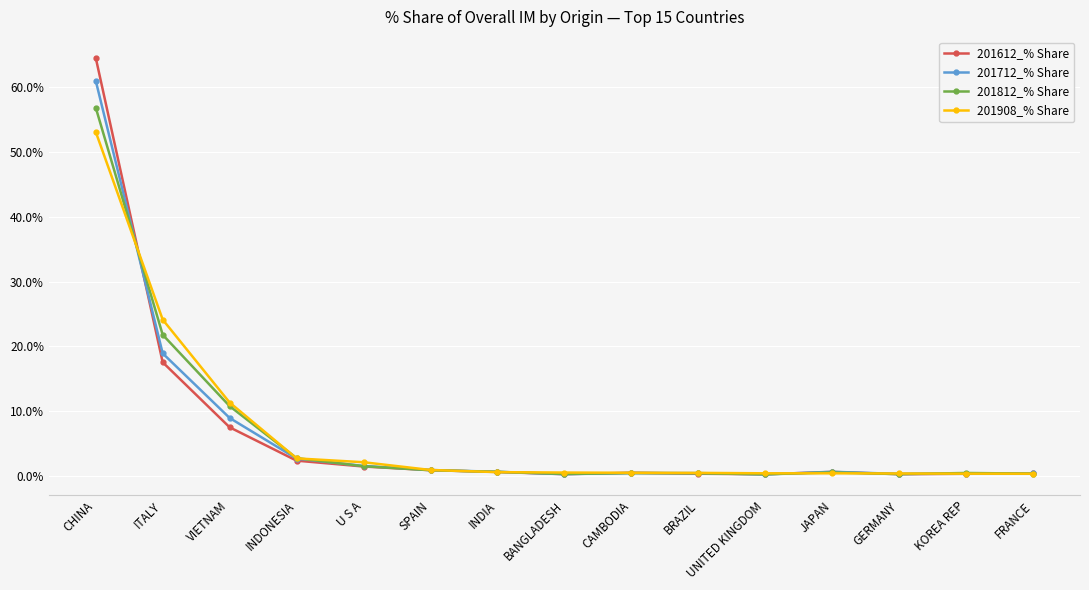

Is it true that 201812_% Share equals 0.9 at SPAIN?

True